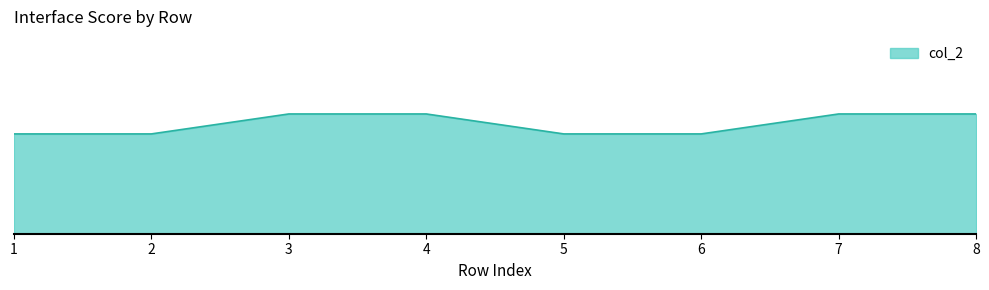

Count the values in the range 5 to 6.

8